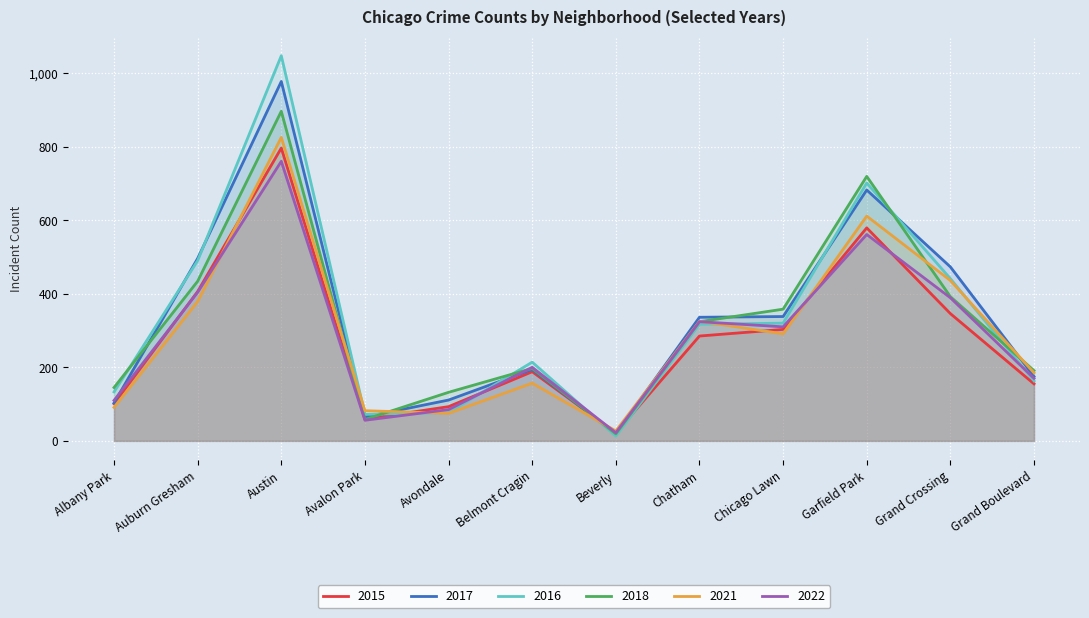

The 2017 series shows 103 at Albany Park. True or false?

True